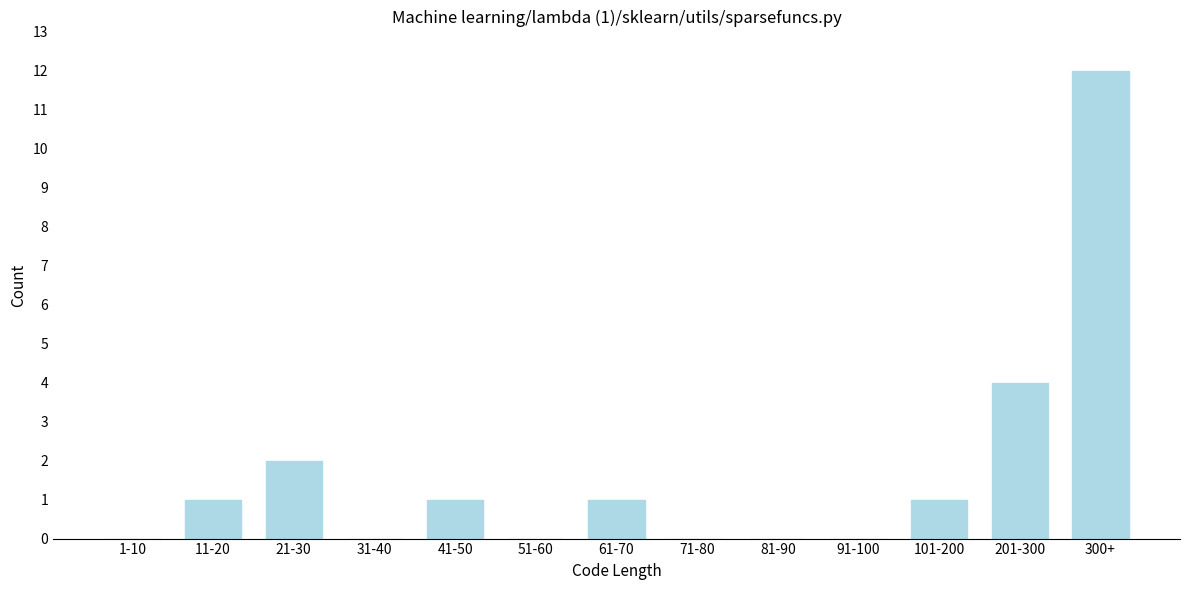

Reading left to right, extract all data points from this chart.

1-10=0	11-20=1	21-30=2	31-40=0	41-50=1	51-60=0	61-70=1	71-80=0	81-90=0	91-100=0	101-200=1	201-300=4	300+=12